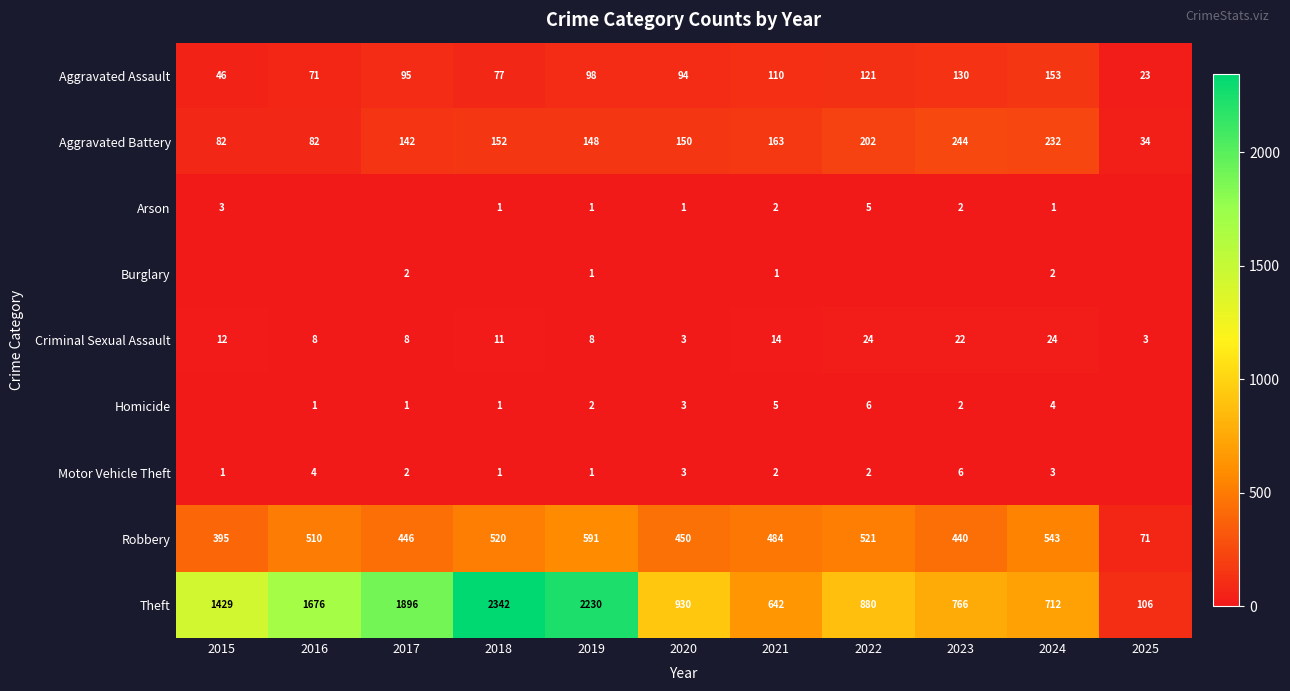

What is the total value across all series at 2015?

1968